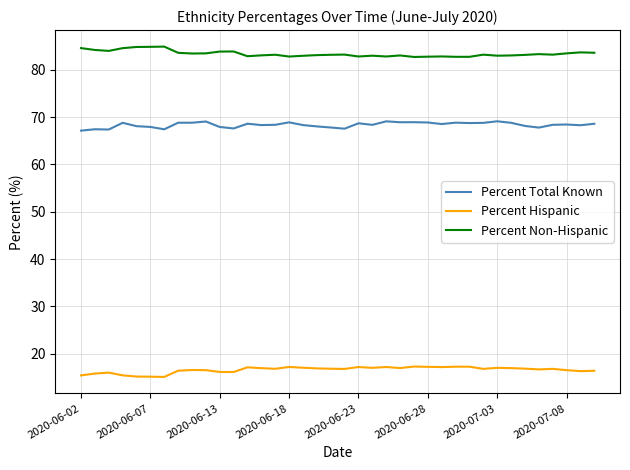

List the series in order of their peak value, highest first.

Percent Non-Hispanic, Percent Total Known, Percent Hispanic